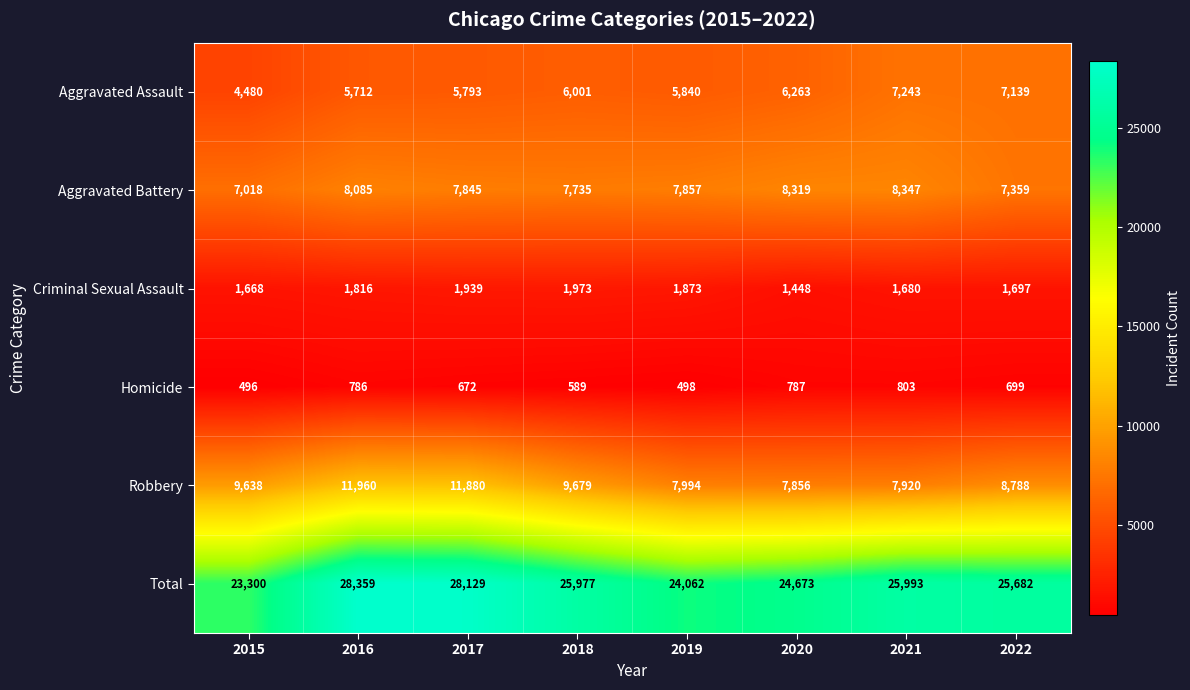

The Robbery series shows 8788 at 2022. True or false?

True